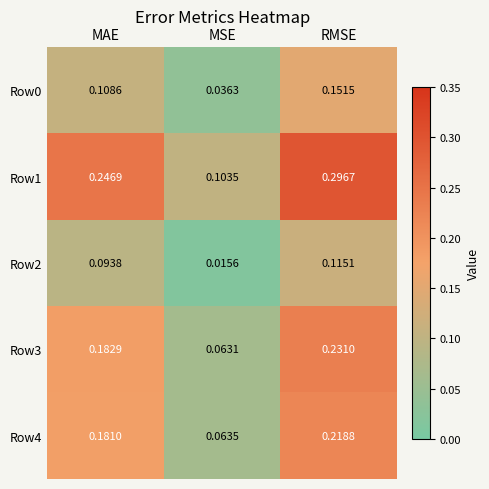

Where is Row3 nearest to the value 0?

MSE